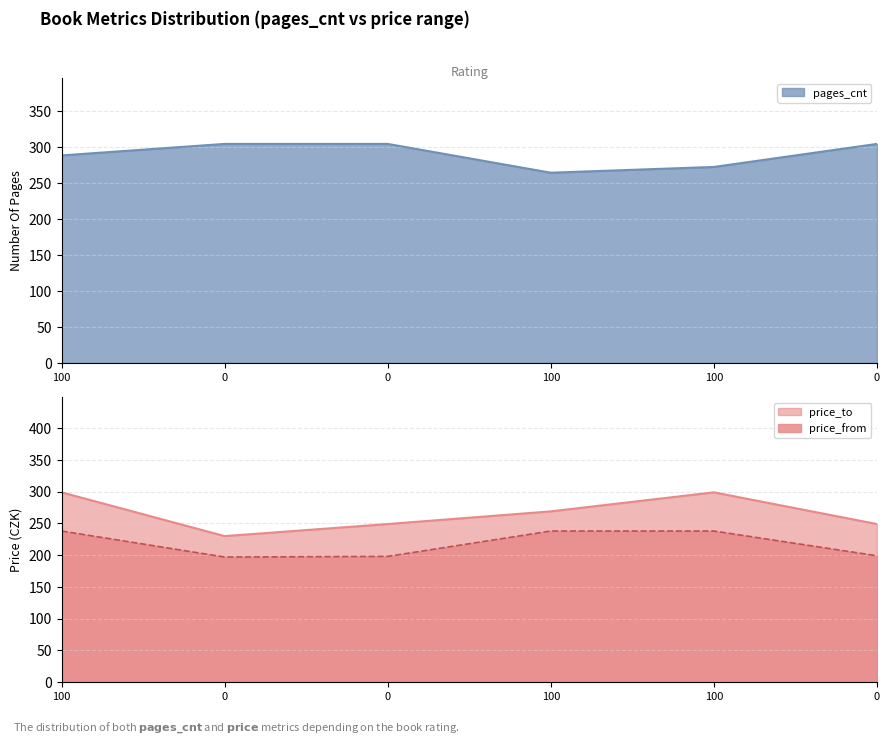

How many lines are shown in the chart?

3